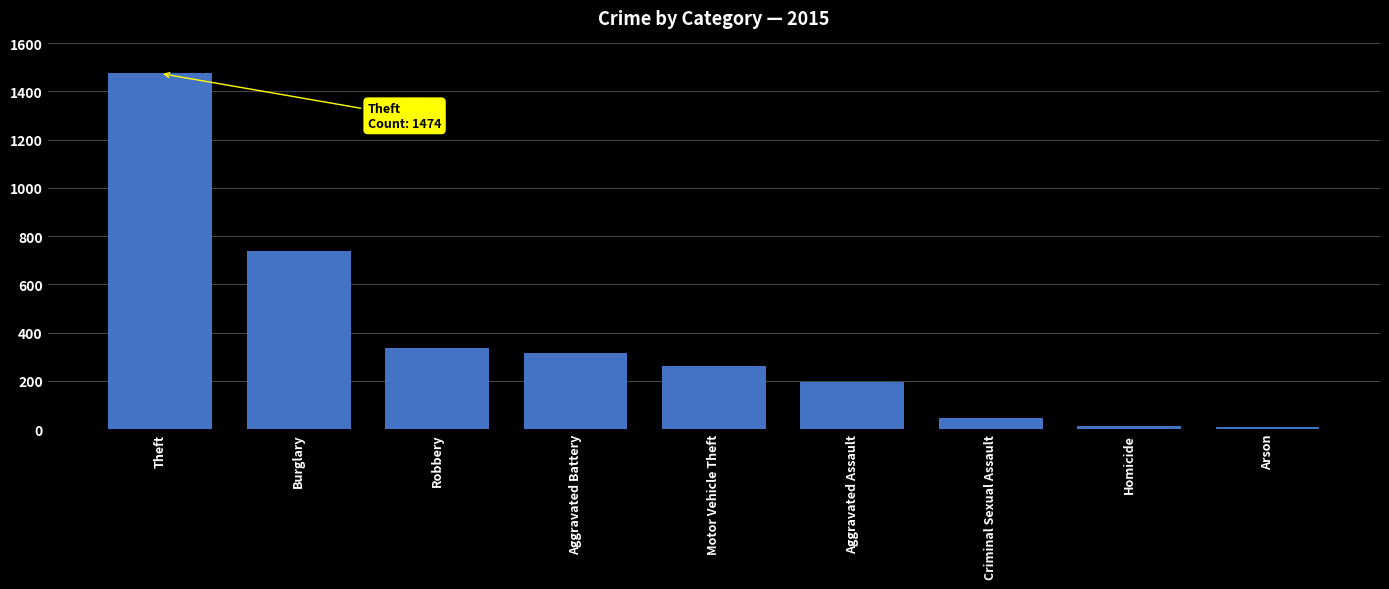

How many bars are there in total?

9